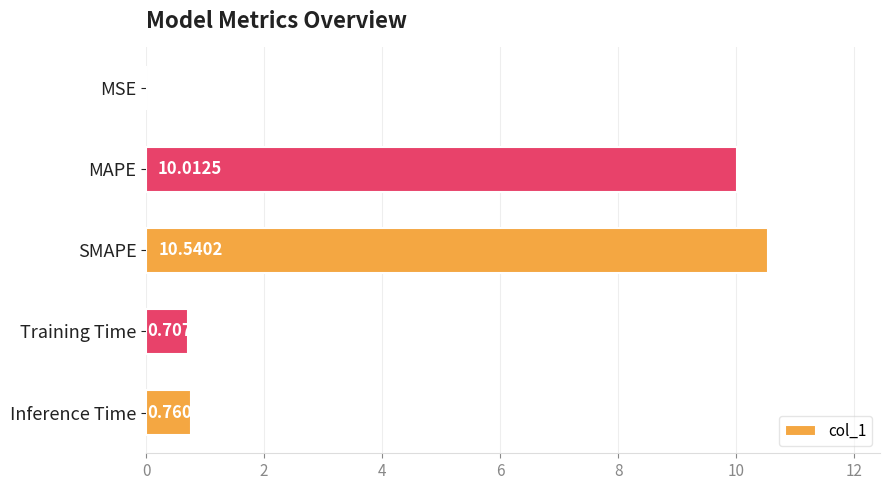

Which category has the highest value across all series?

SMAPE